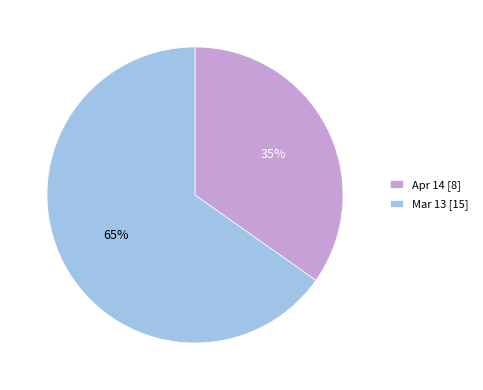

Which category has the smallest portion of the pie?

Apr 14